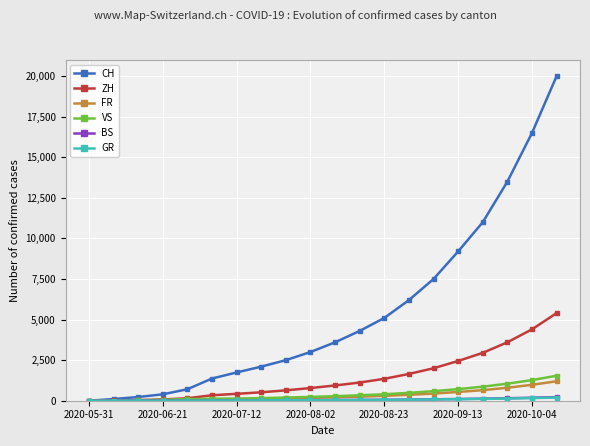

How many lines are shown in the chart?

6